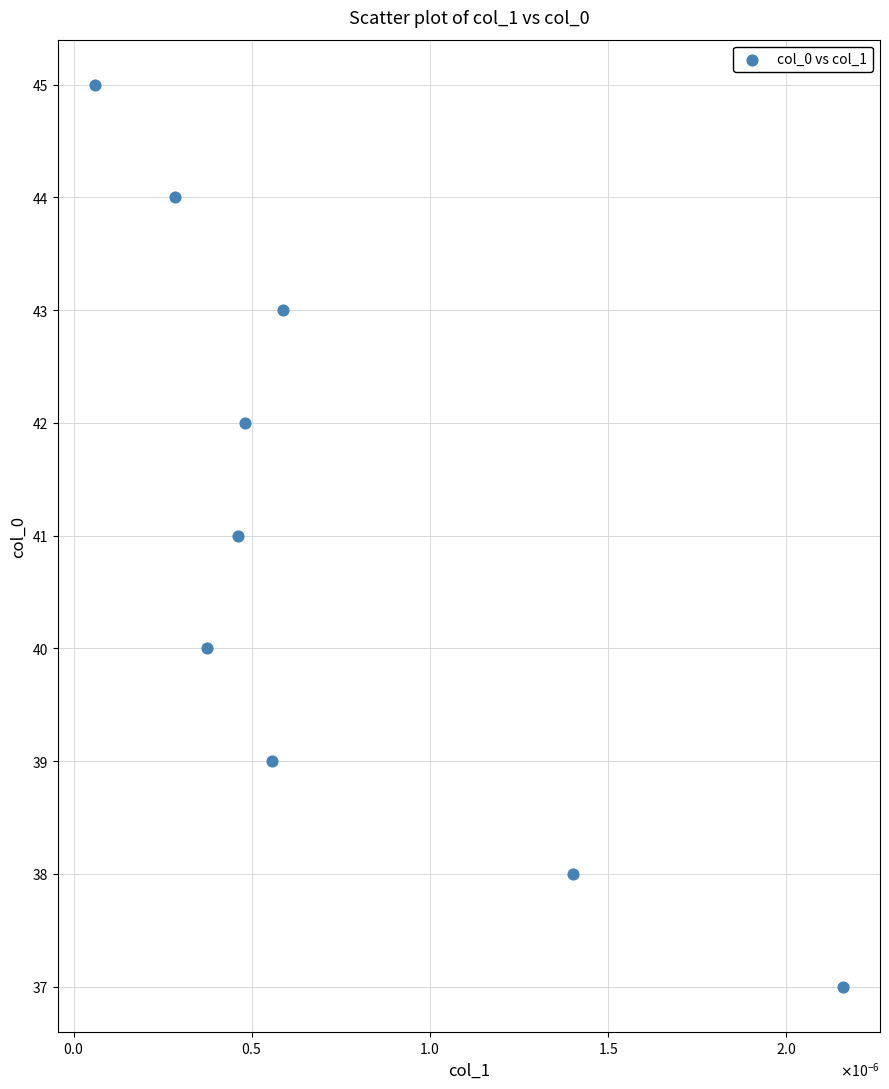

What is the average Y value?

41